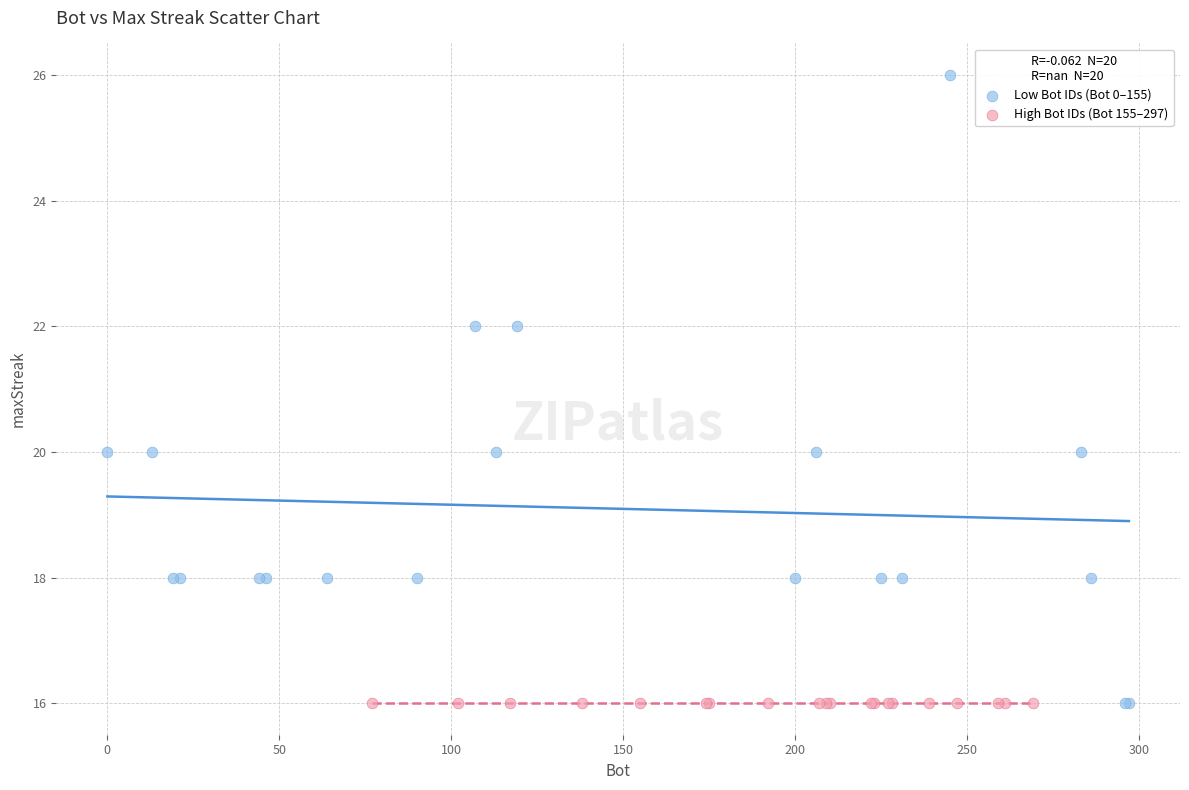

What are all the series names shown in the legend?

Low Bot IDs (Bot 0–155), High Bot IDs (Bot 155–297)